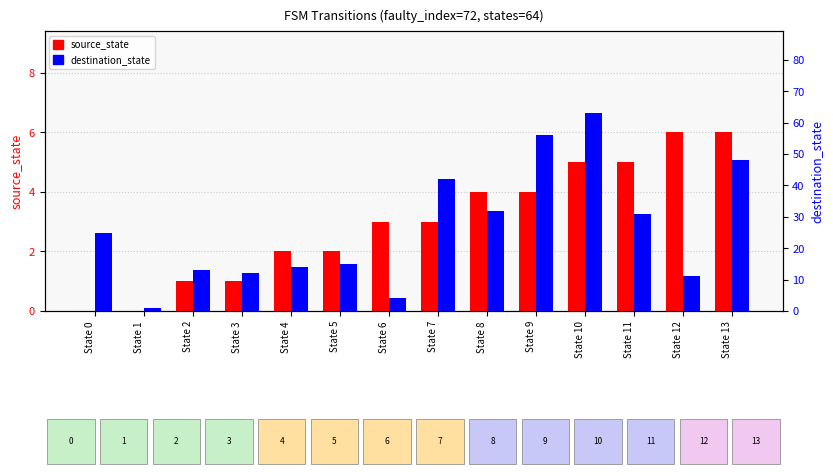

Which label corresponds to the largest value in the chart?

State 10